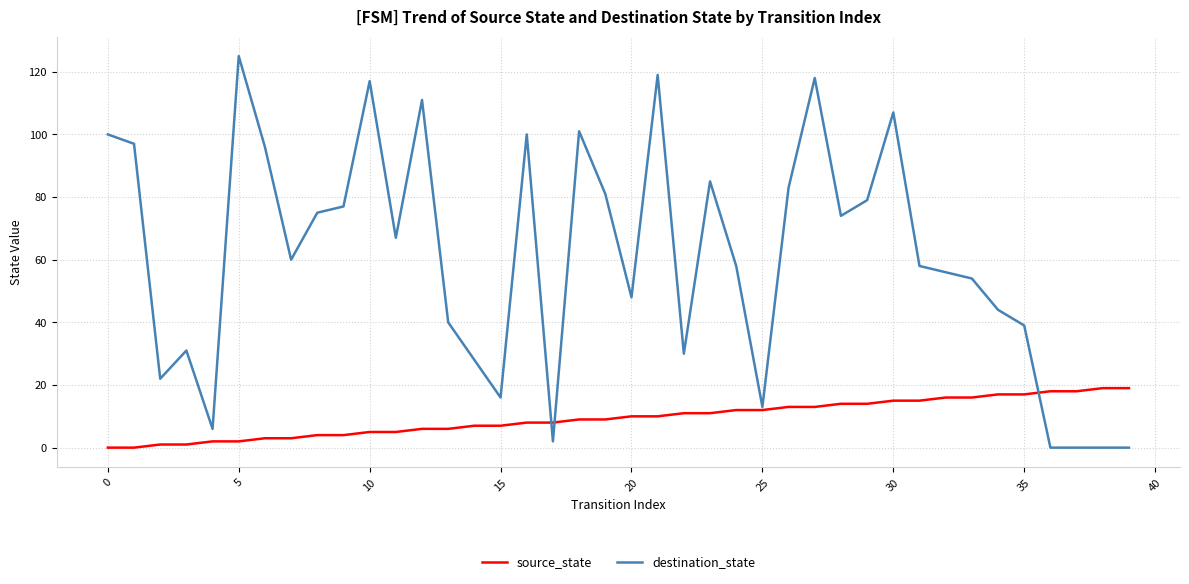

Reading left to right, list all the values displayed in this chart.

source_state: 0	0	1	1	2	2	3	3	4	4	5	5	6	6	7	7	8	8	9	9	10	10	11	11	12	12	13	13	14	14	15	15	16	16	17	17	18	18	19	19
destination_state: 100	97	22	31	6	125	96	60	75	77	117	67	111	40	28	16	100	2	101	81	48	119	30	85	58	13	83	118	74	79	107	58	56	54	44	39	0	0	0	0